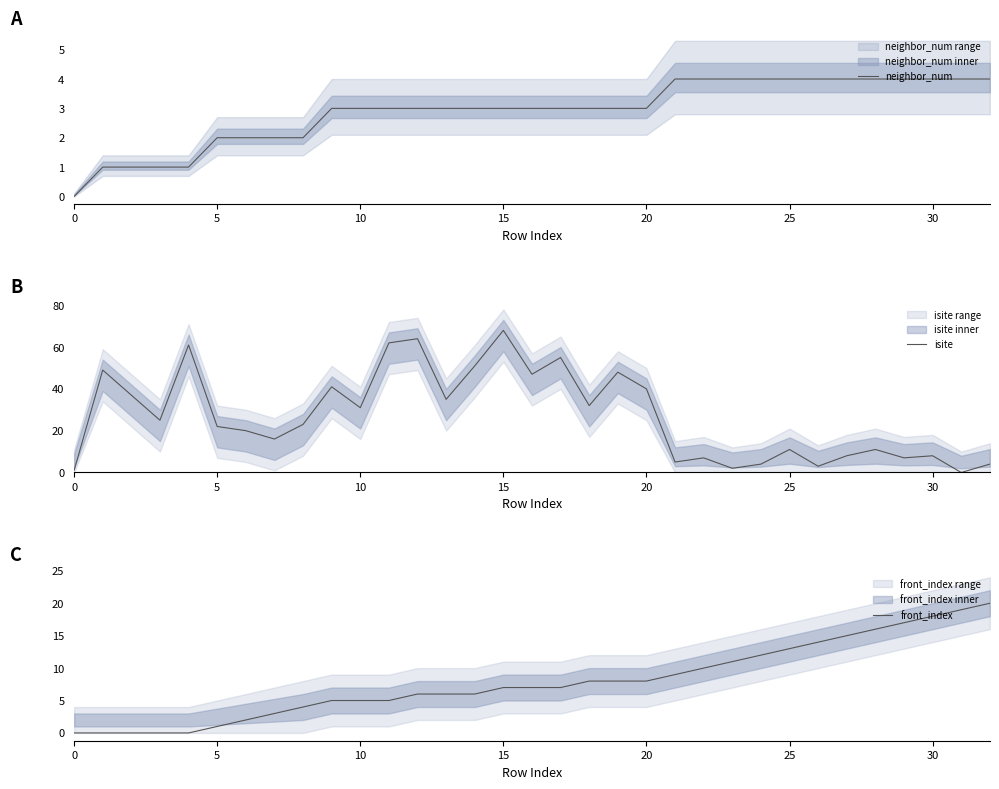

Which category has the highest value in the neighbor_num series?

21